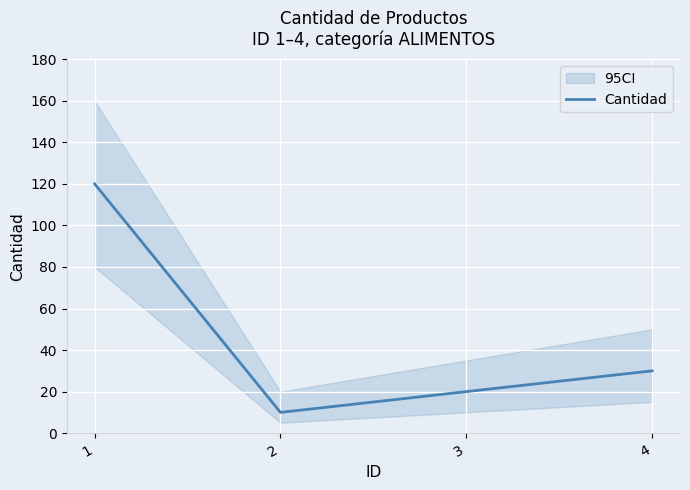

How many categories are shown in the chart?

4